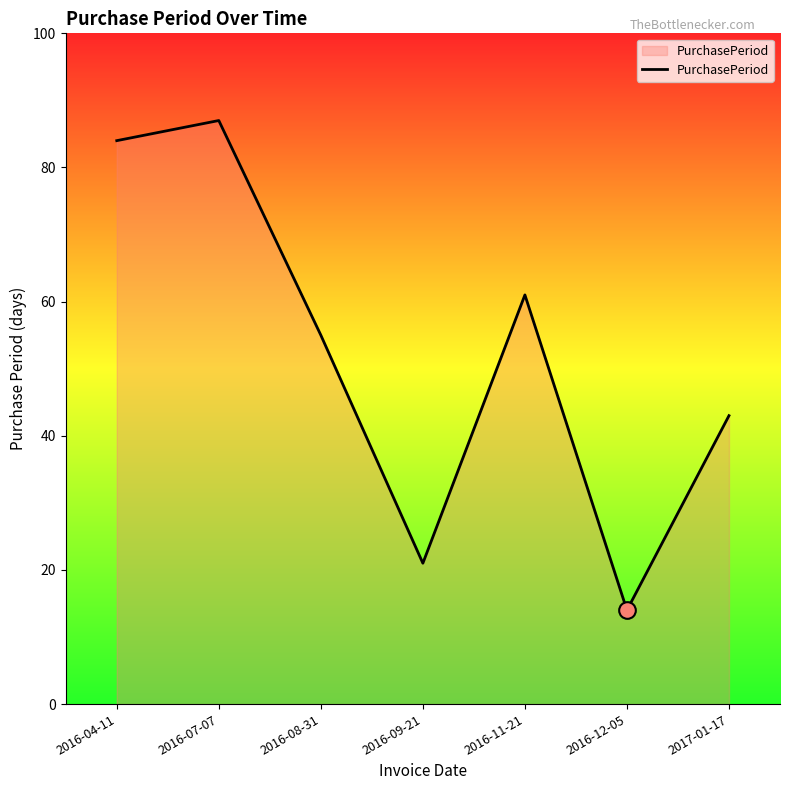

What position from the left is 2016-04-11?

1